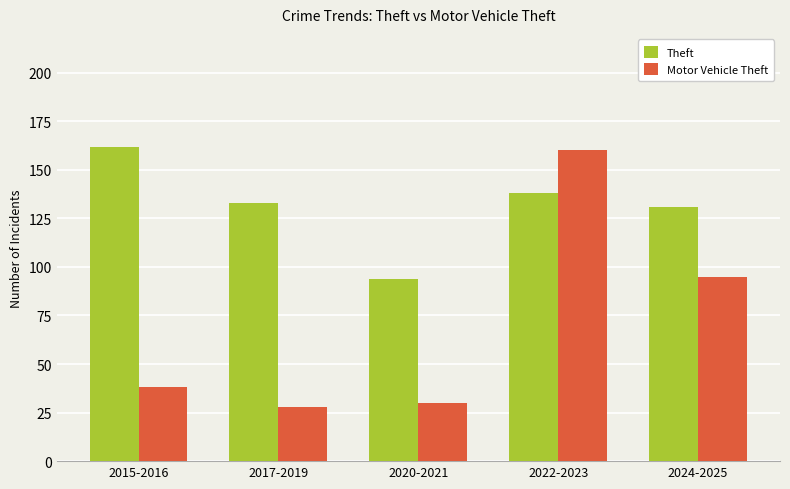

How many groups of bars are there?

5